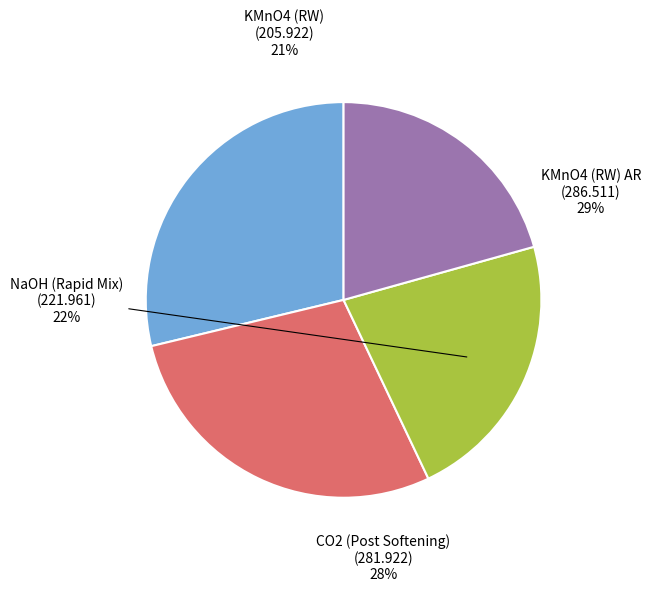

To the nearest percent, what is the difference between the largest and smallest slice percentages?

8%